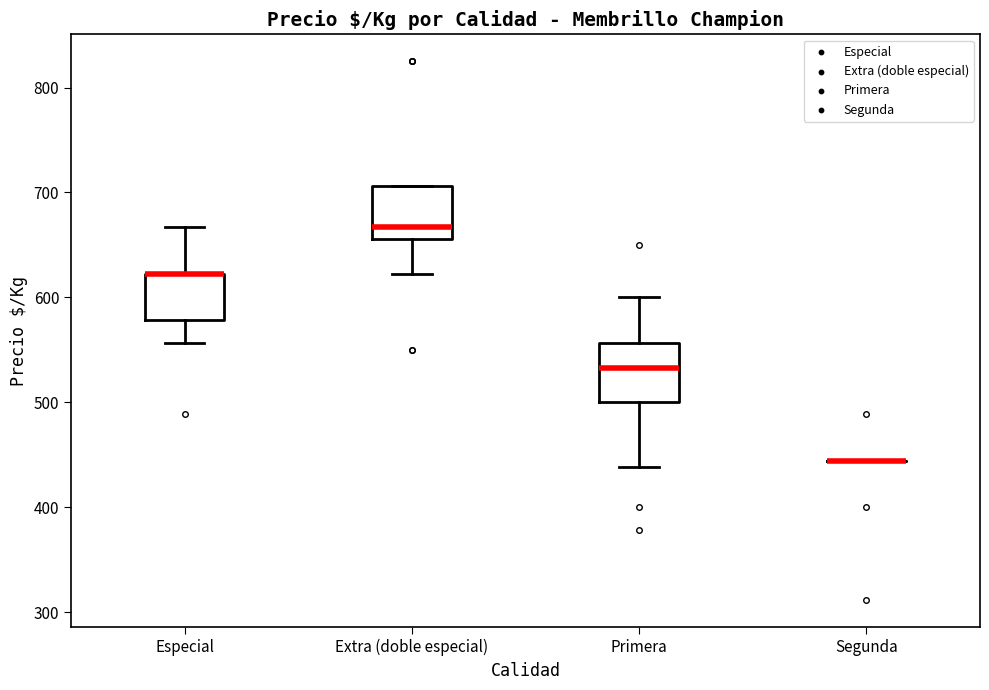

Reading left to right, transcribe this box plot: for each box, give where its median line is, the range the box spans, and where its two whiskers end, as read against the y-axis. The values are not printed on the chart, so give them approximately, as read against the axis.

Especial: median 620 (drawn on the box's upper edge), box 580 to 620, whiskers 560 to 670
Extra (doble especial): median 670, box 660 to 710, whiskers 620 to 710
Primera: median 530, box 500 to 560, whiskers 440 to 600
Segunda: box collapsed to a line at 440, whiskers 440 to 440